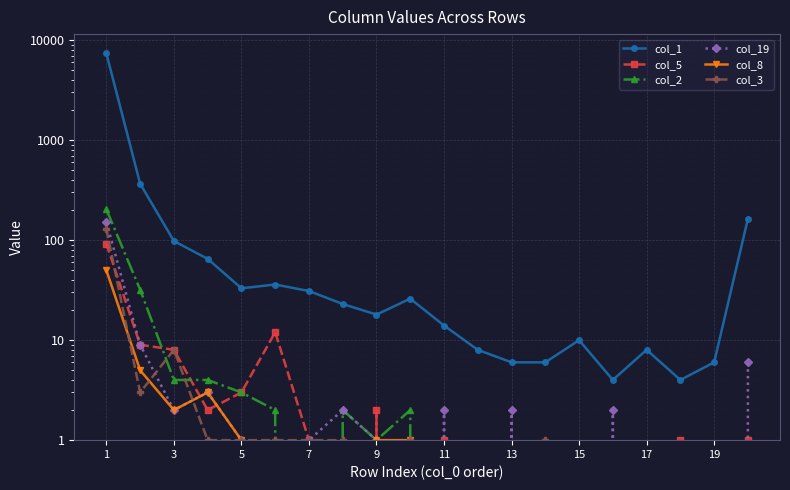

Reading left to right, what are all the values shown in this chart?

col_1: 7358	367	98	65	33	36	31	23	18	26	14	8	6	6	10	4	8	4	6	164
col_5: 92	9	8	2	3	12	1	0	2	0	1	0	0	0	0	0	0	1	0	1
col_2: 203	32	4	4	3	2	0	2	1	2	0	0	0	0	0	0	0	0	0	0
col_19: 152	9	2	3	1	0	1	2	1	0	2	0	2	0	0	2	0	0	0	6
col_8: 50	5	2	3	1	0	0	0	1	1	0	0	0	0	0	0	0	0	0	0
col_3: 129	3	8	1	1	1	1	1	0	1	0	0	0	1	0	0	0	0	0	0